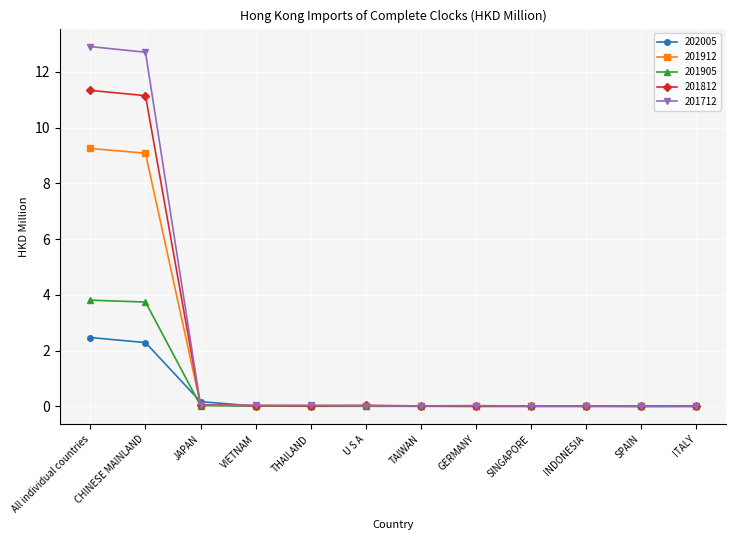

What is the maximum value for 202005?

2.5